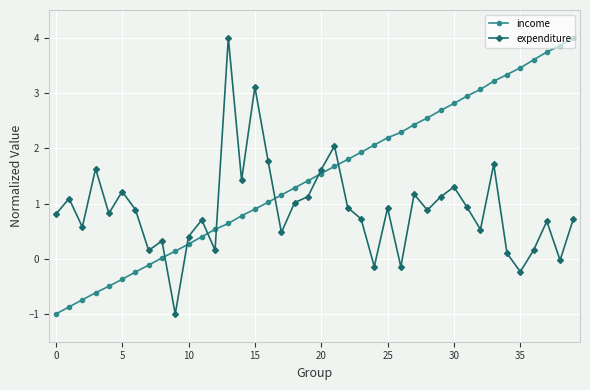

What is the value of the income point at the 16th from the left?

0.9